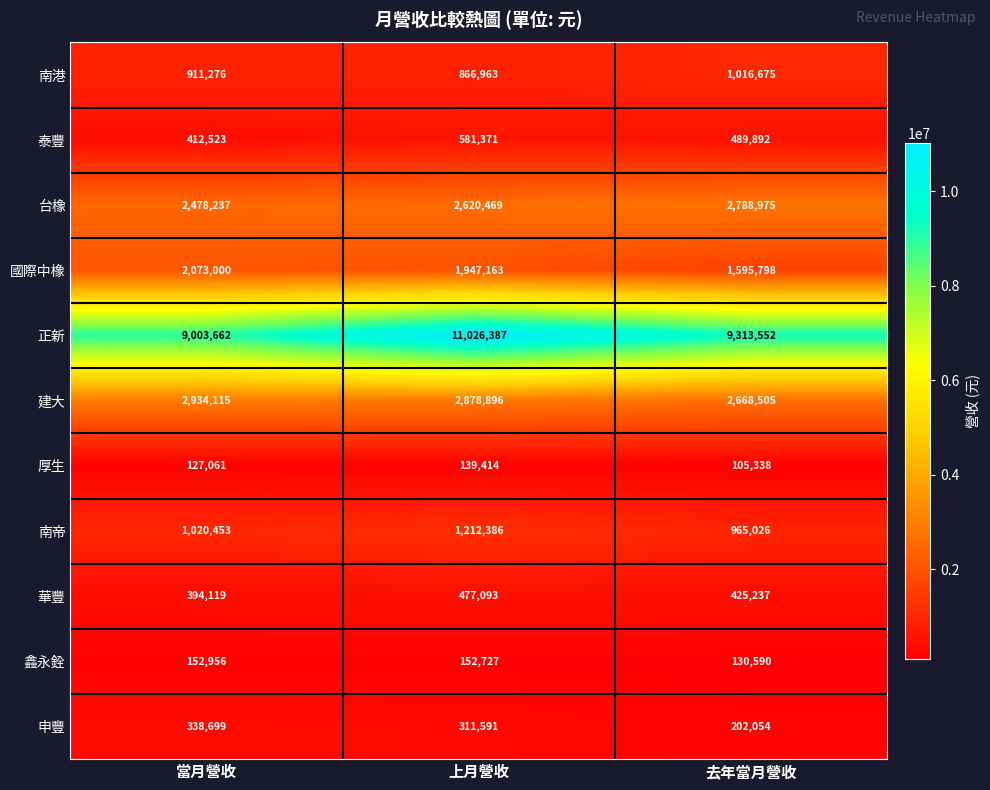

What is the sum of the 厚生 values at 上月營收 and 去年當月營收?

244752